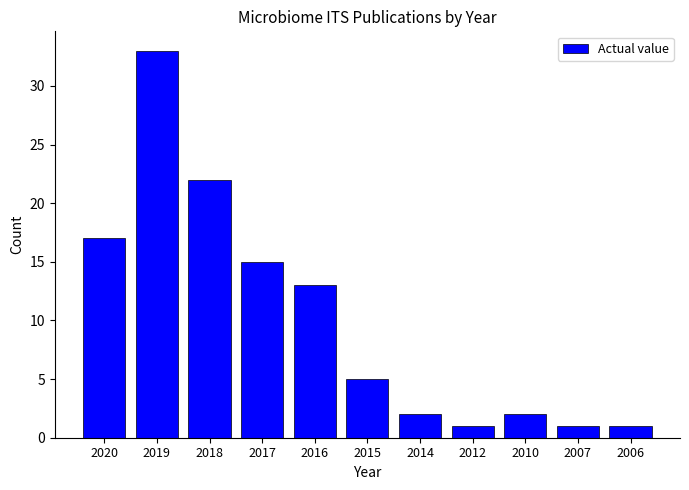

What is the change in value from 2016 to 2014?

-11